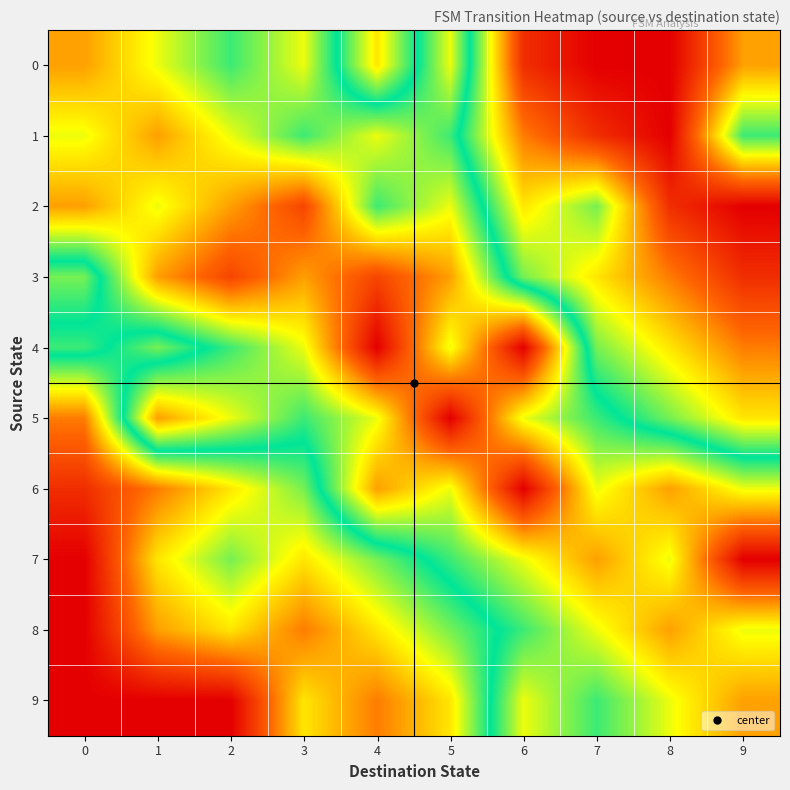

What is the spread (max minus min) of values at 9?

13.0